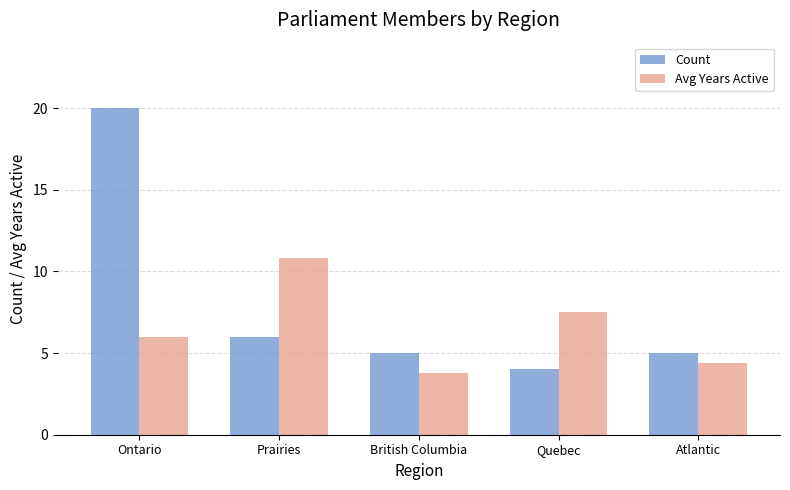

What is the difference between the maximum and minimum values in the Avg Years Active series?

7.0